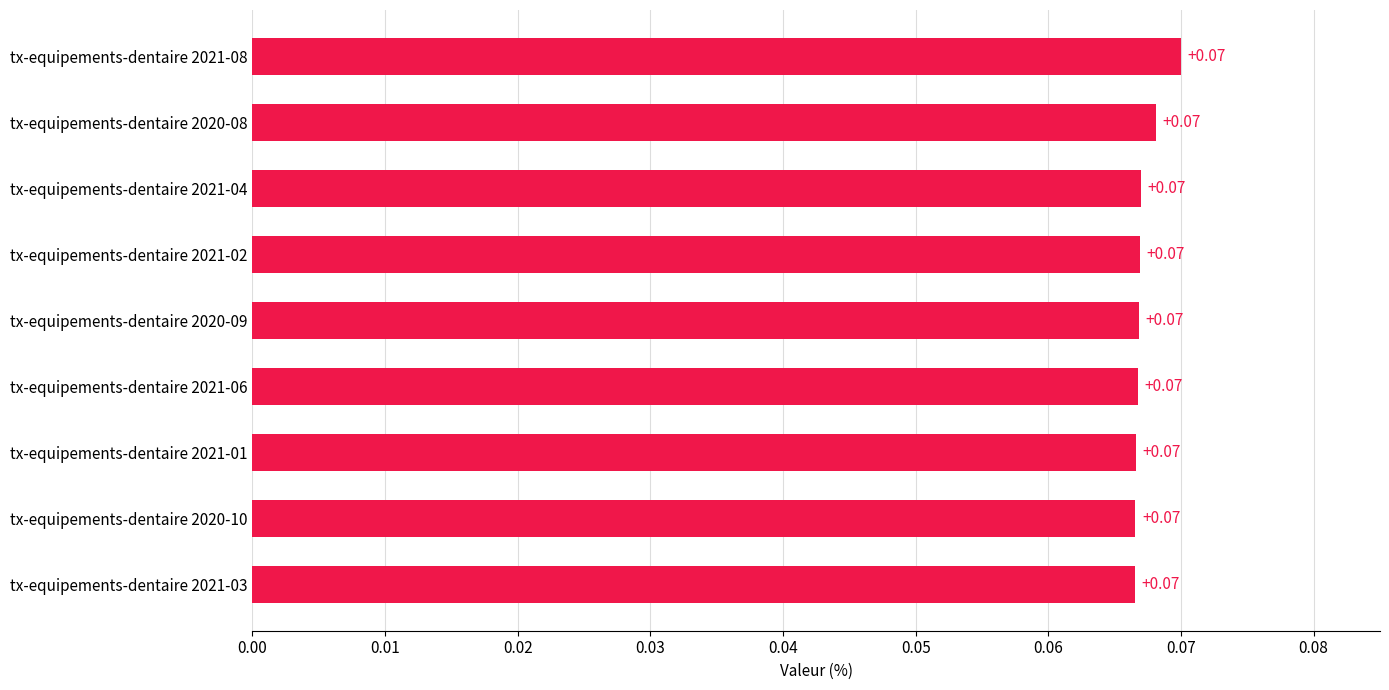

What is the sum of all values?

0.6